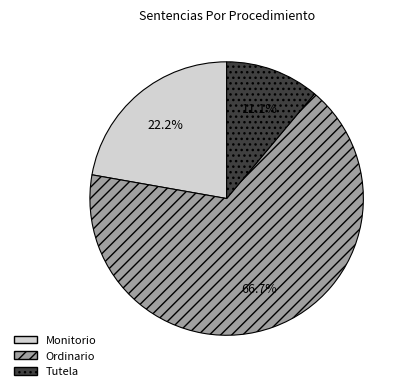

Is it true that Monitorio is 28% of the pie?

False